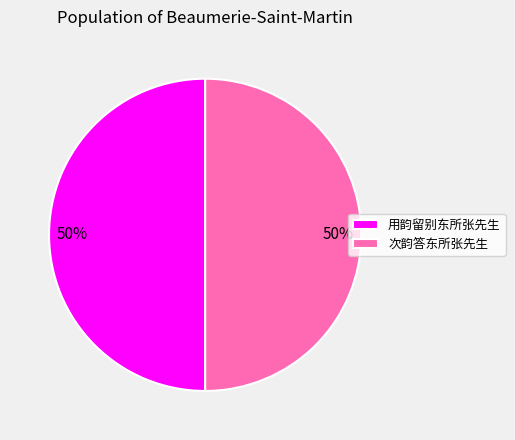

Count the number of slices in the pie.

2